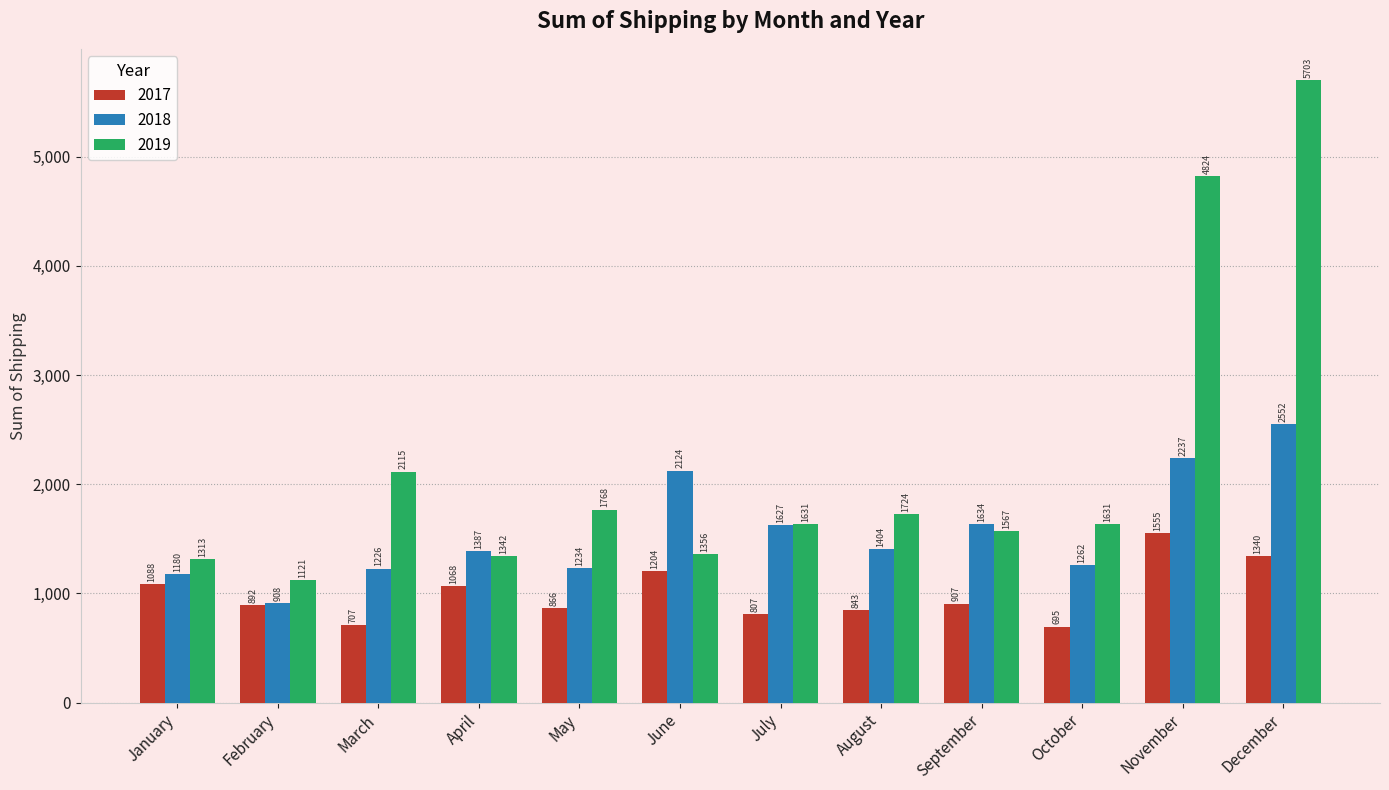

How many groups of bars are there?

12